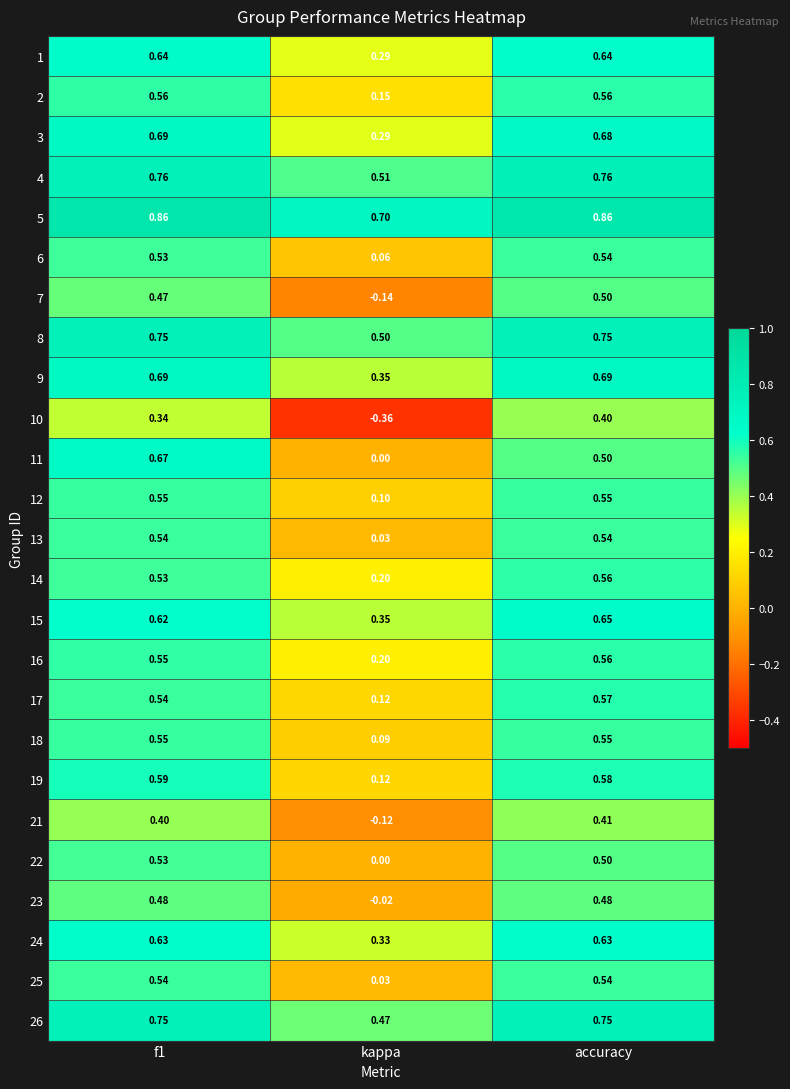

At which label does 7 reach its peak?

accuracy